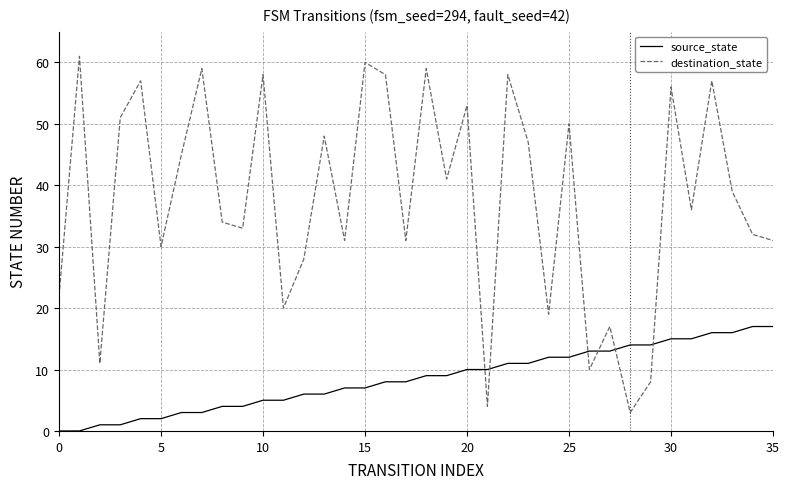

Which series ends up on top after the final intersection of destination_state and source_state?

destination_state